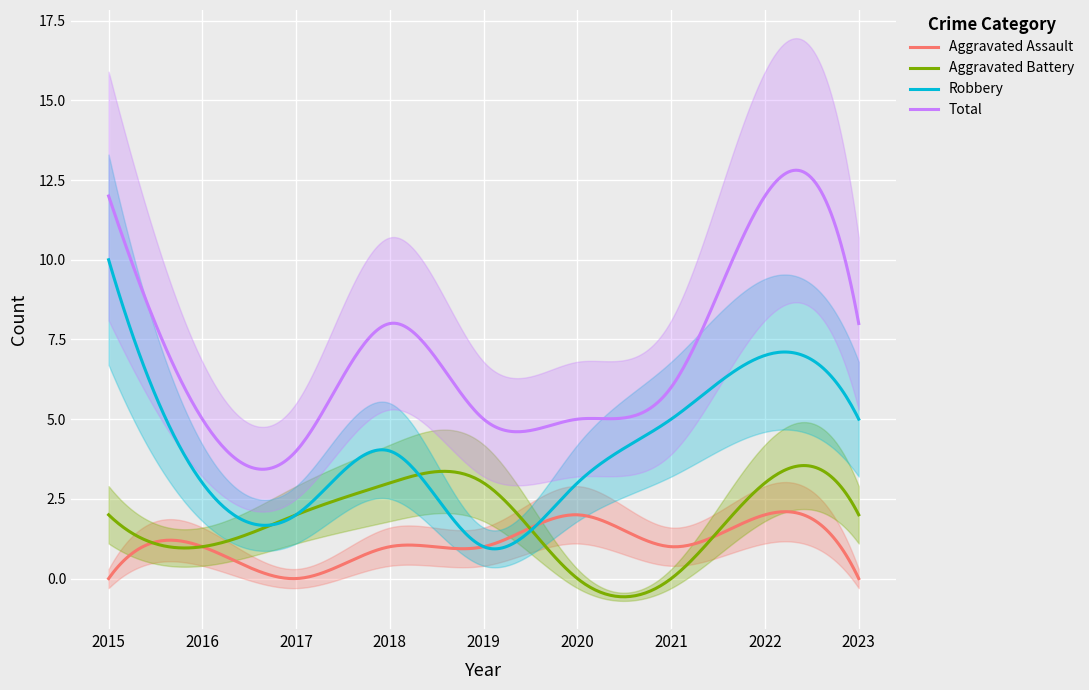

What are all the series names shown in the legend?

Aggravated Assault, Aggravated Battery, Robbery, Total